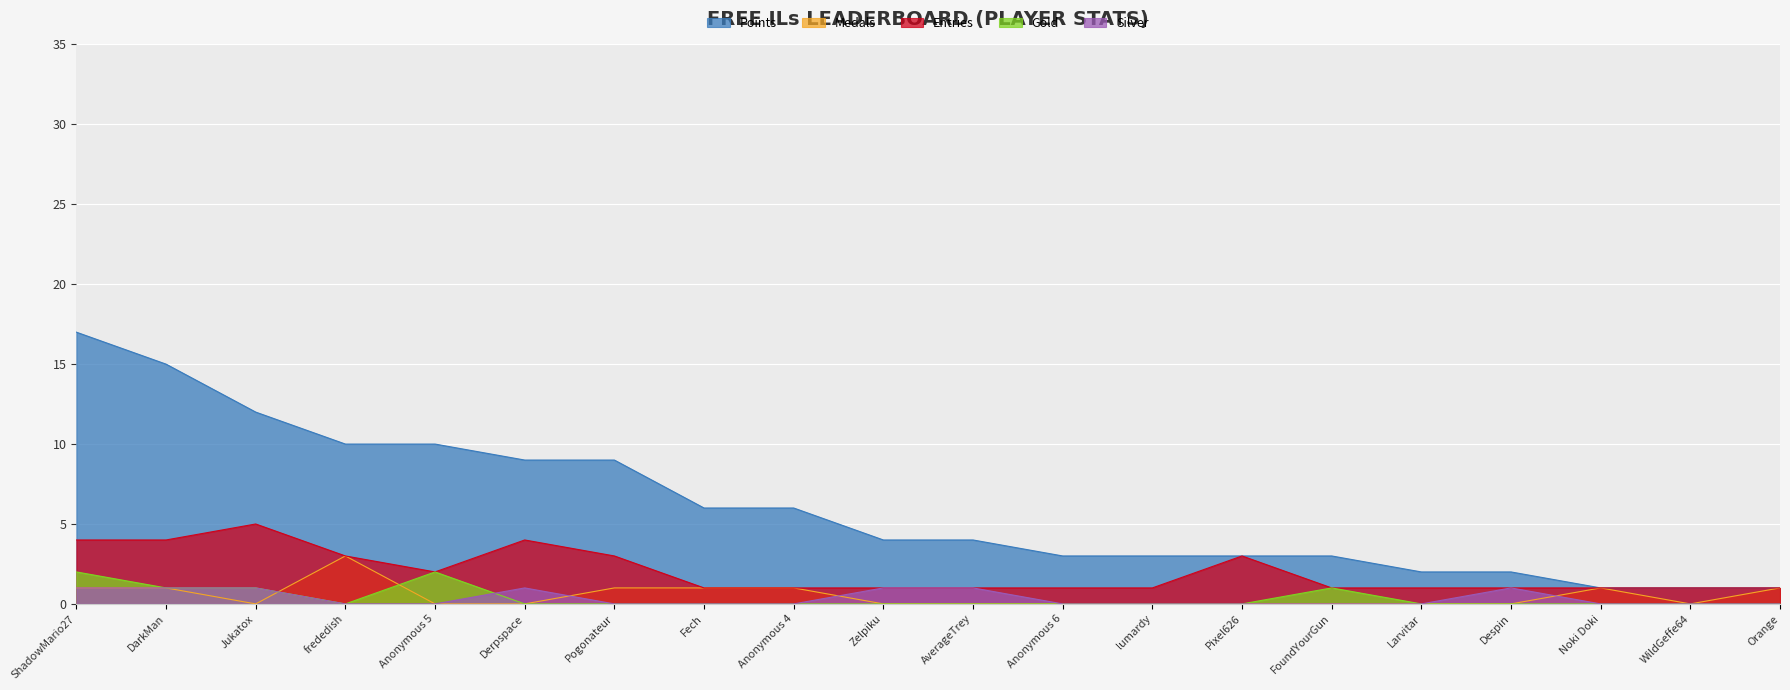

What is the maximum value shown in the chart?

17